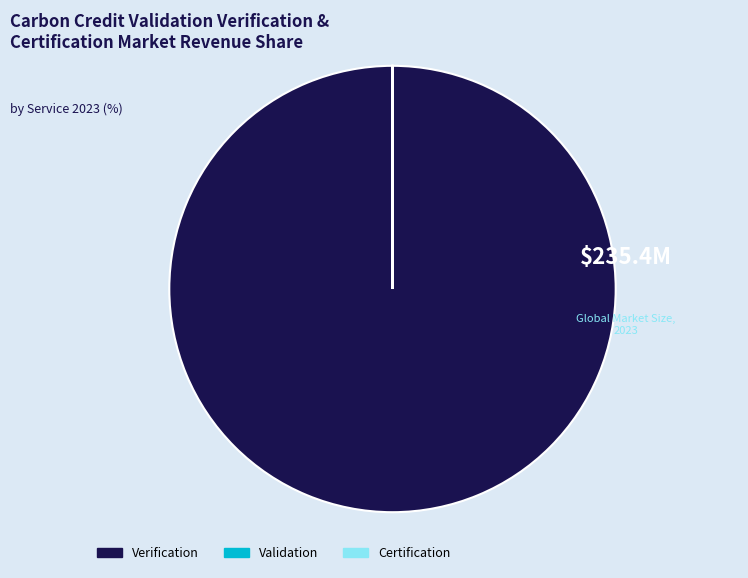

Does Verification represent more than half of the total?

Yes